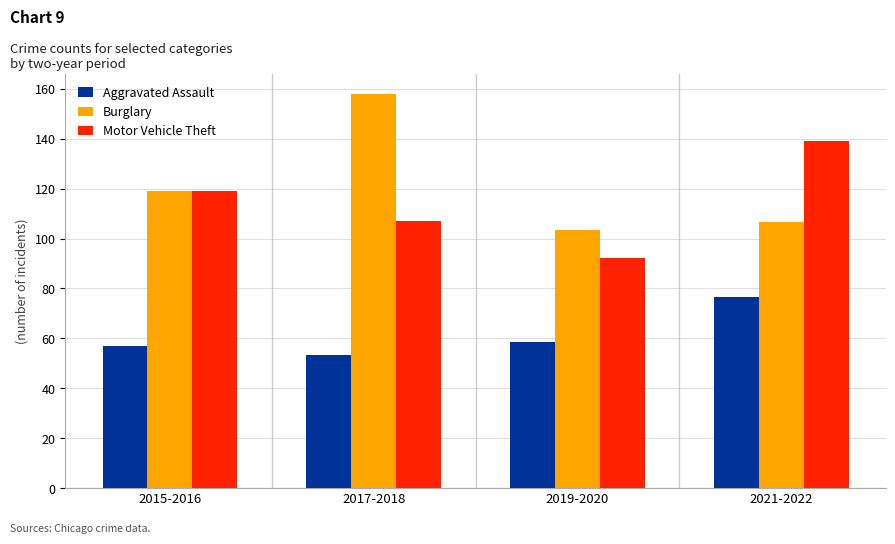

What is the difference between the Aggravated Assault values at 2021-2022 and 2015-2016?

19.5